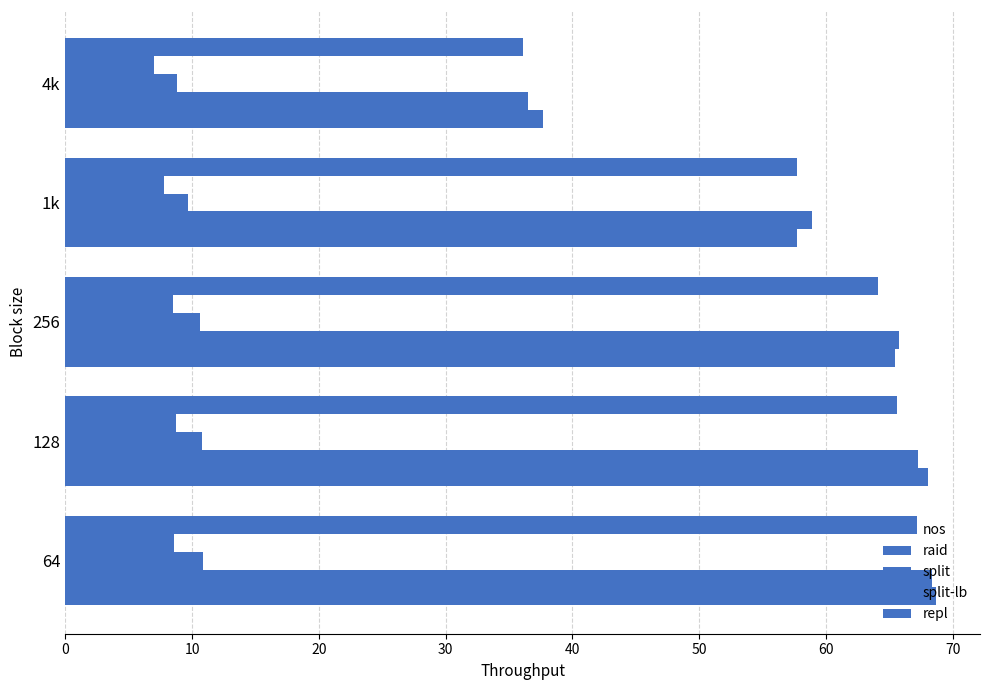

How many categories are shown in the chart?

5